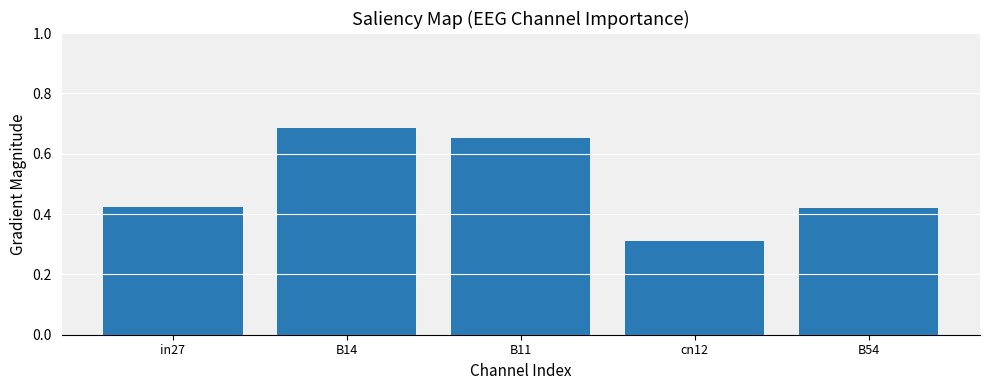

At which category does the chart reach its minimum across all series?

cn12